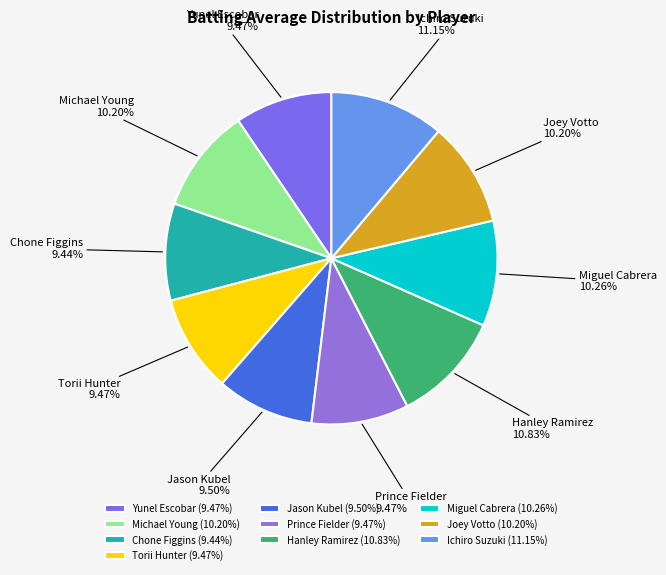

To the nearest percent, what is the average slice percentage?

10%